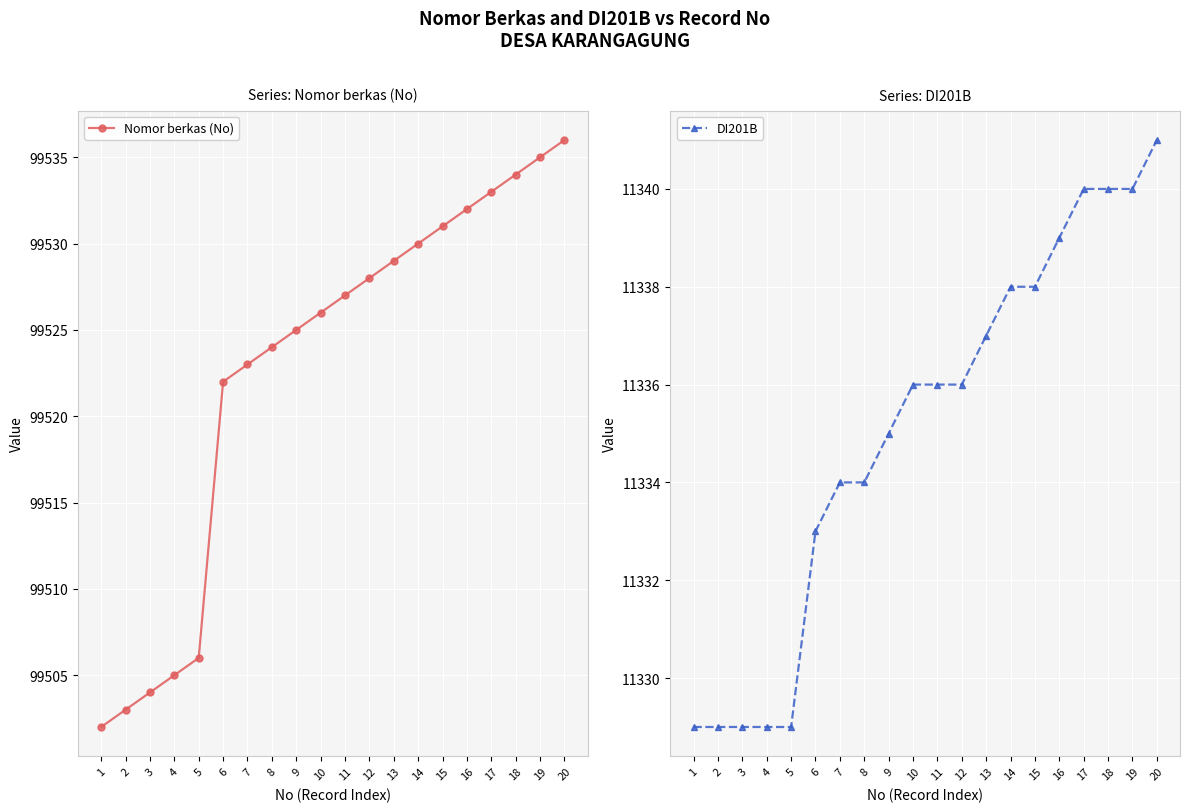

At which category does the chart reach its minimum across all series?

1